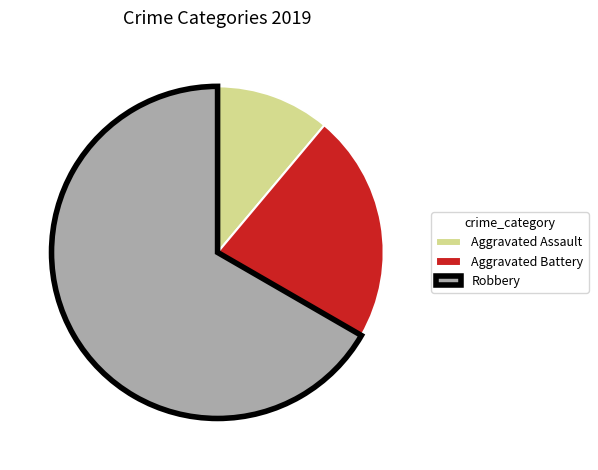

What is the ratio of the value at Aggravated Battery to the value at Aggravated Assault?

2.0